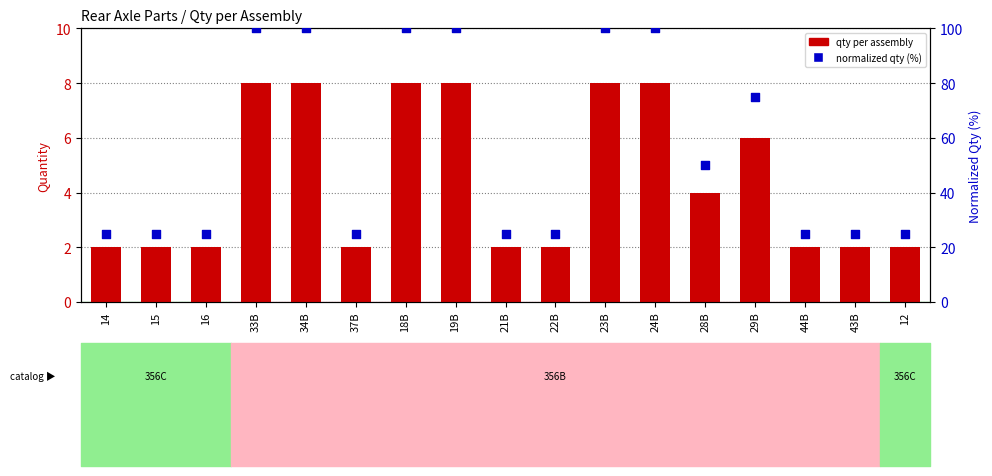

Which series contains the lowest Y value?

qty per assembly